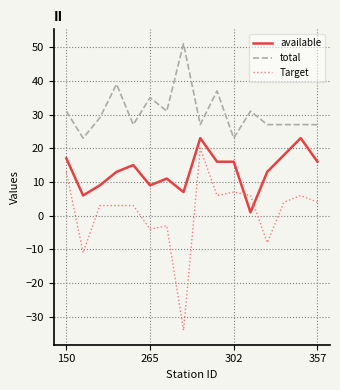

What is the highest value of the total series?

51